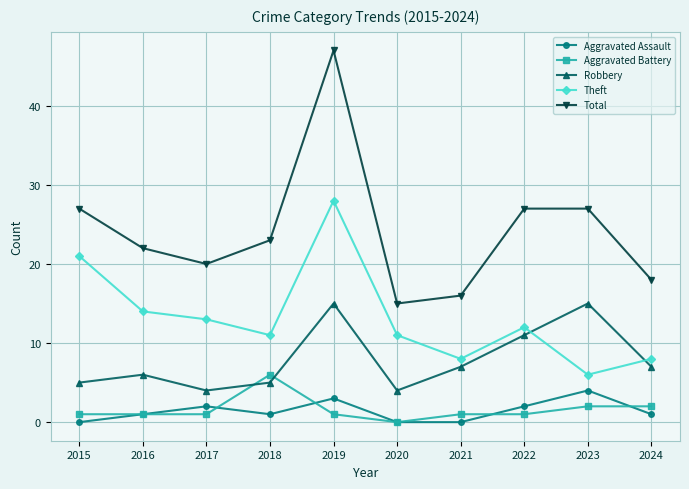

Which series has the widest spread of values?

Total